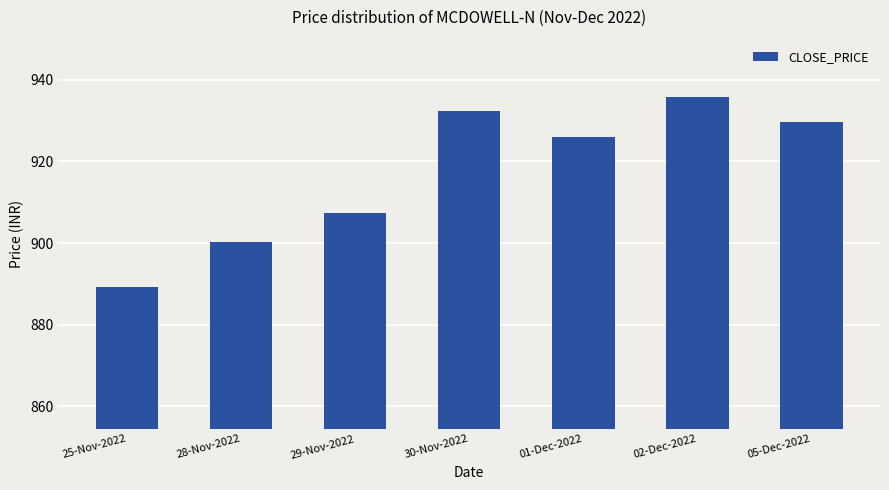

At which label does the data first exceed 926?

30-Nov-2022